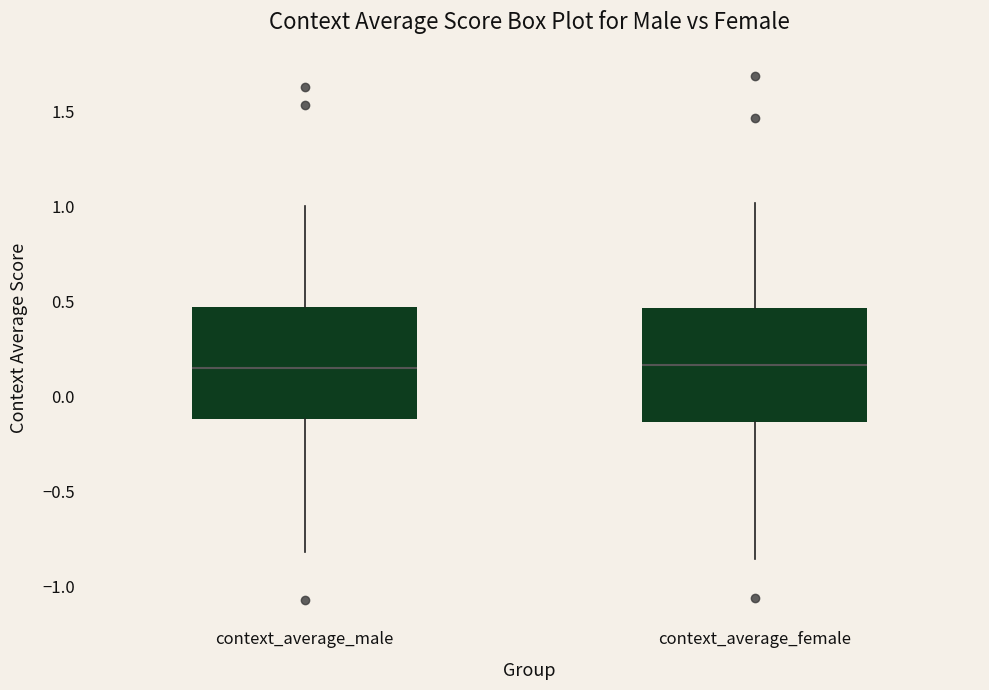

Reading left to right, transcribe this box plot: for each box, give where its median line is, the range the box spans, and where its two whiskers end, as read against the y-axis. The values are not printed on the chart, so give them approximately, as read against the axis.

context_average_male: median 0.15, box -0.10 to 0.45, whiskers -0.80 to 1.00
context_average_female: median 0.15, box -0.15 to 0.45, whiskers -0.85 to 1.00